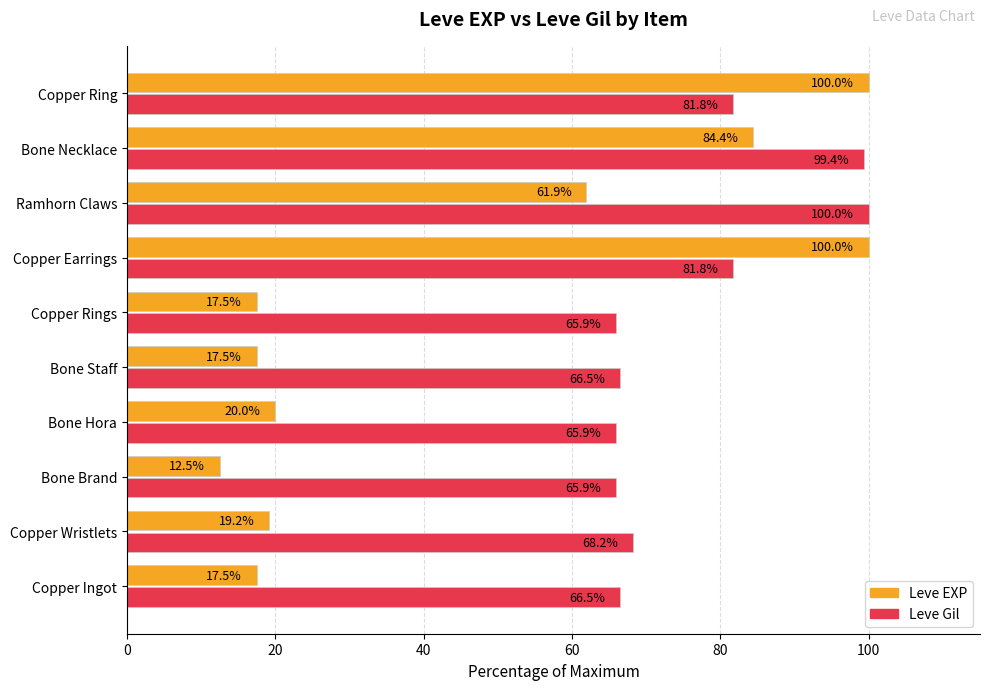

Between Bone Brand and Bone Staff, which series saw the biggest shift?

Leve EXP